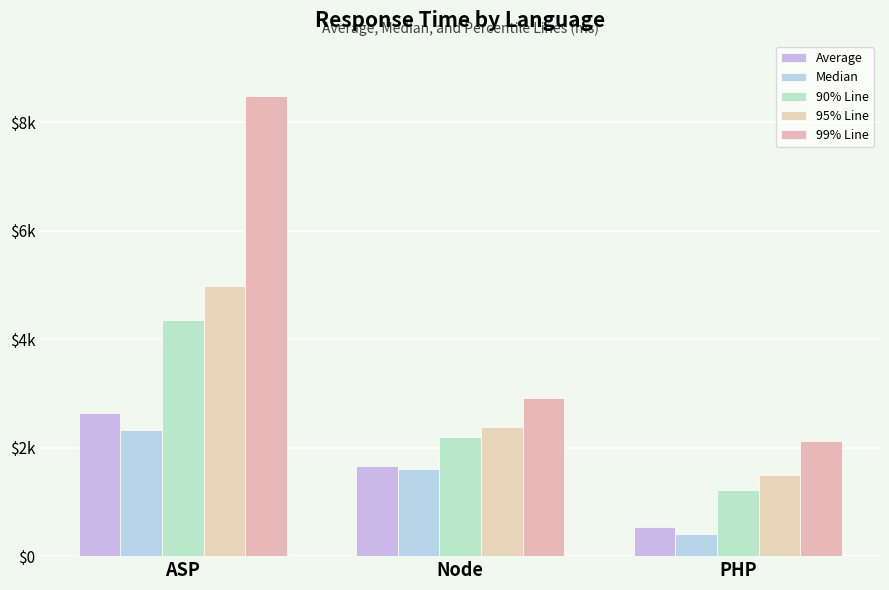

Count the 90% Line values in the range 1225 to 4348.

3